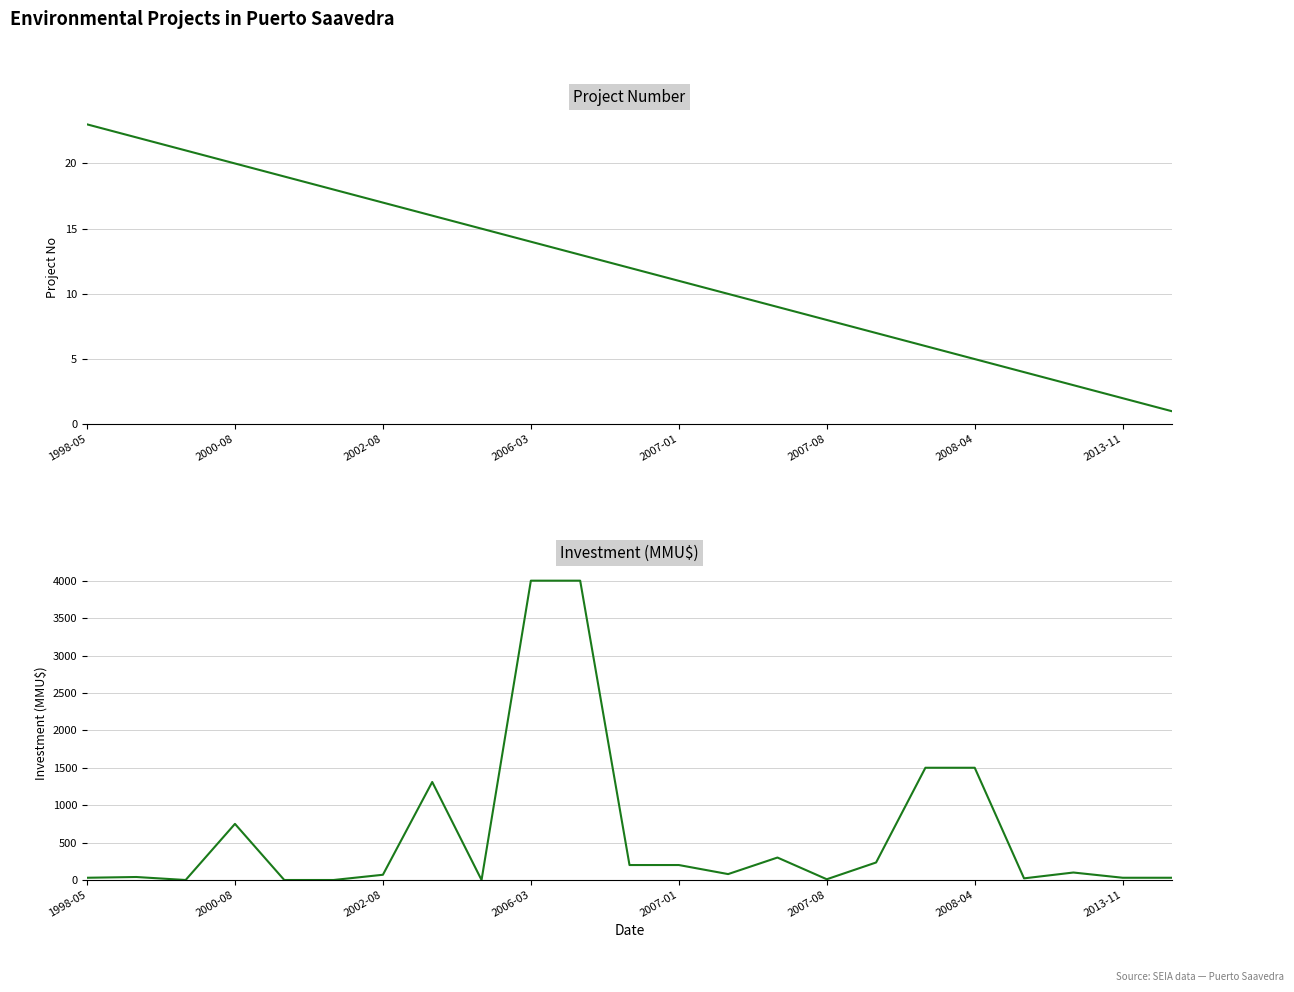

What is the spread (max minus min) of values at 22?

29